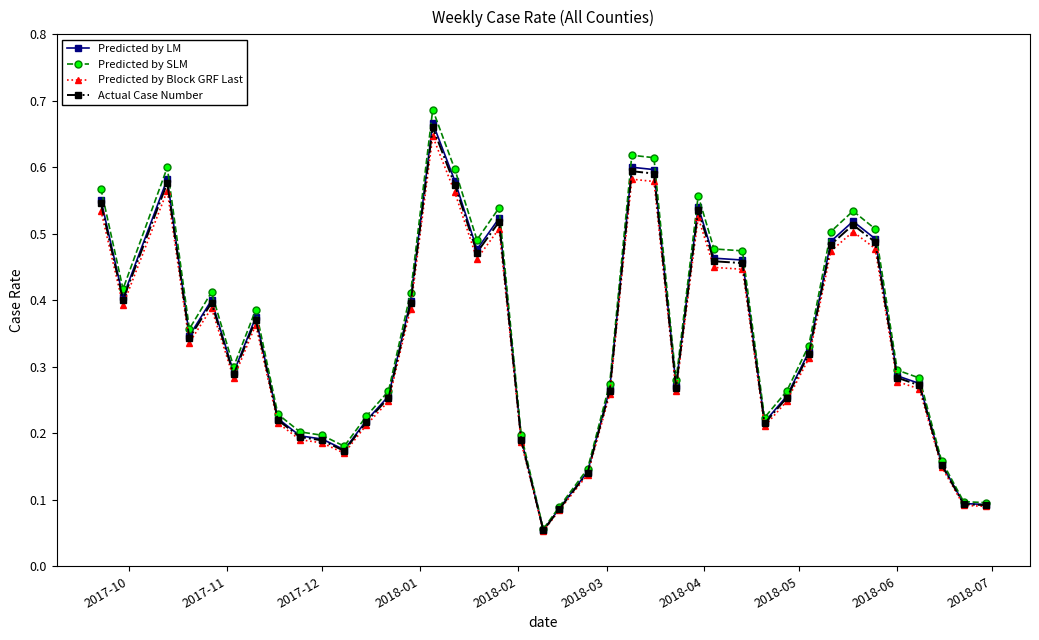

Which series has the largest range (max minus min)?

Predicted by SLM